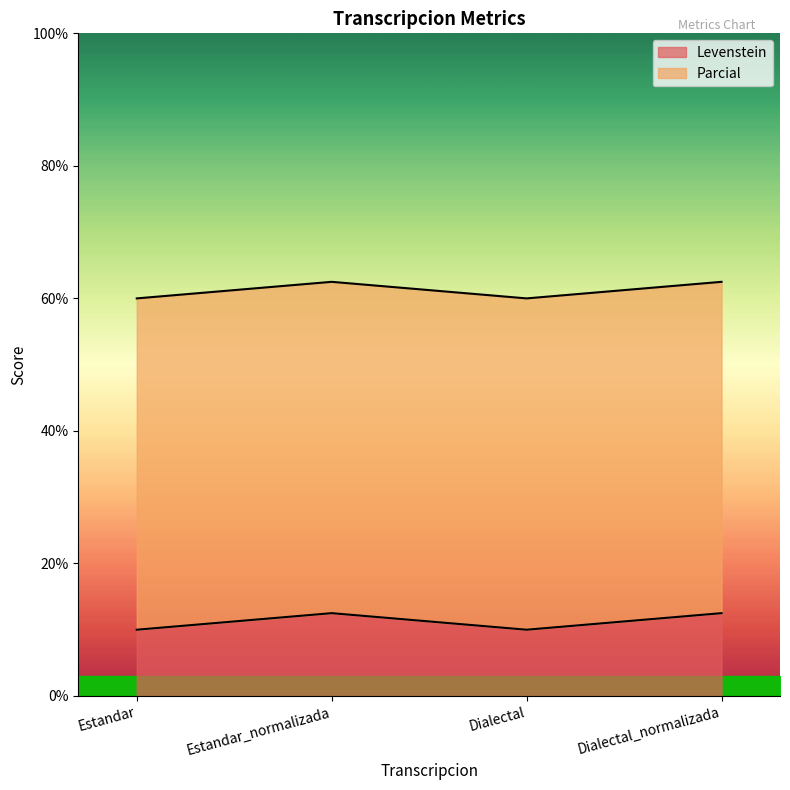

What is the difference between the maximum and minimum values?

2.5